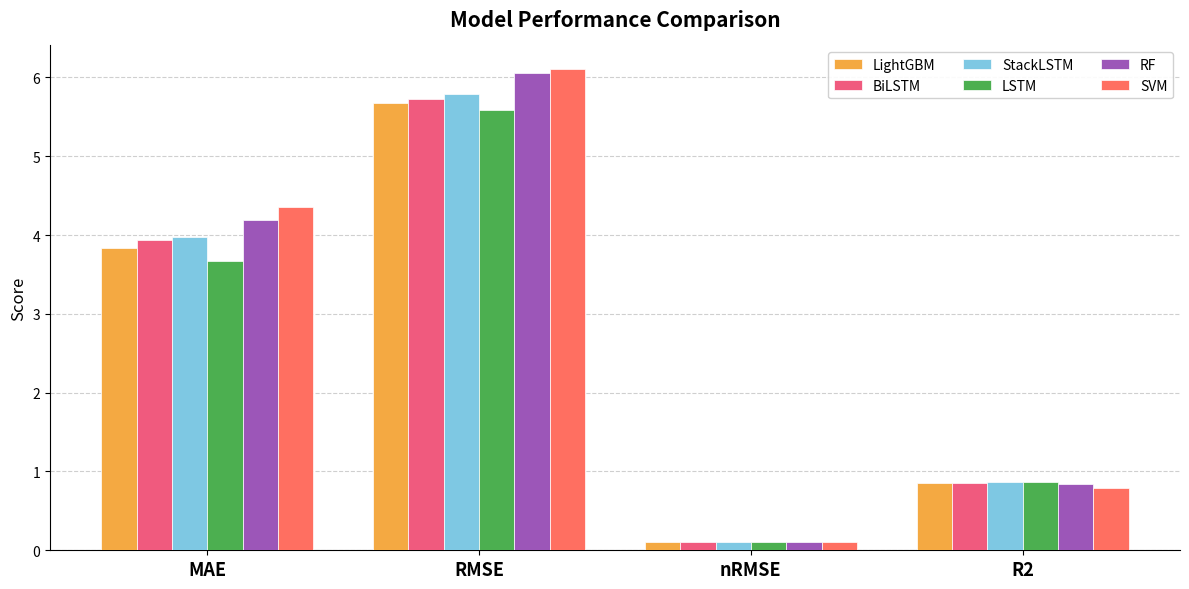

What are all the series names shown in the legend?

LightGBM, BiLSTM, StackLSTM, LSTM, RF, SVM